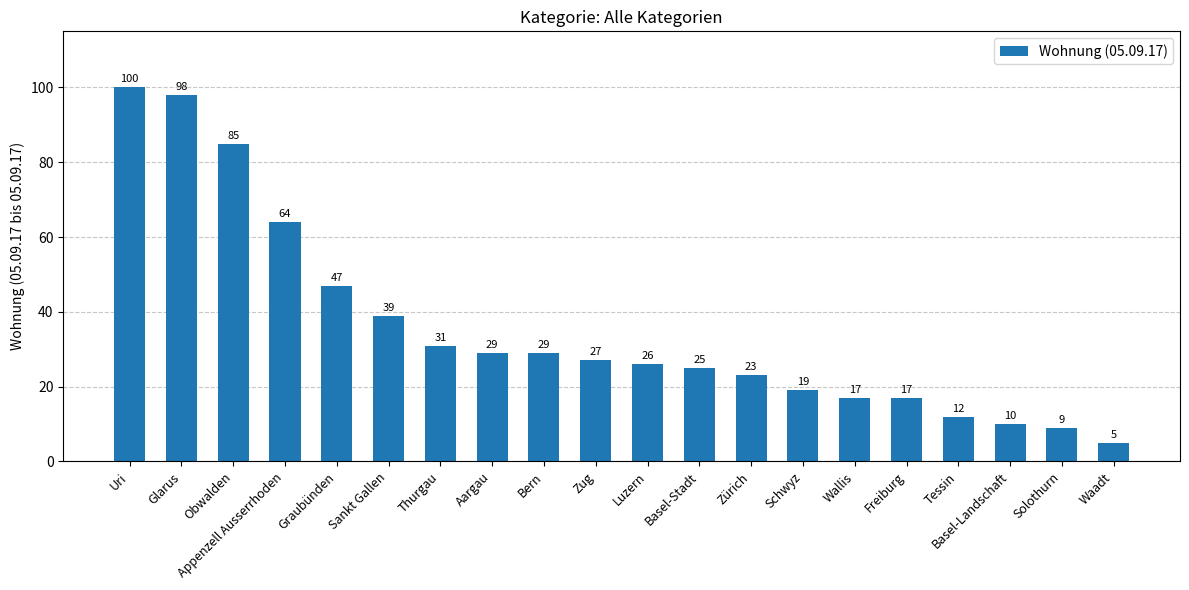

Approximately how many times larger is the value at Luzern compared to Zug?

1.0